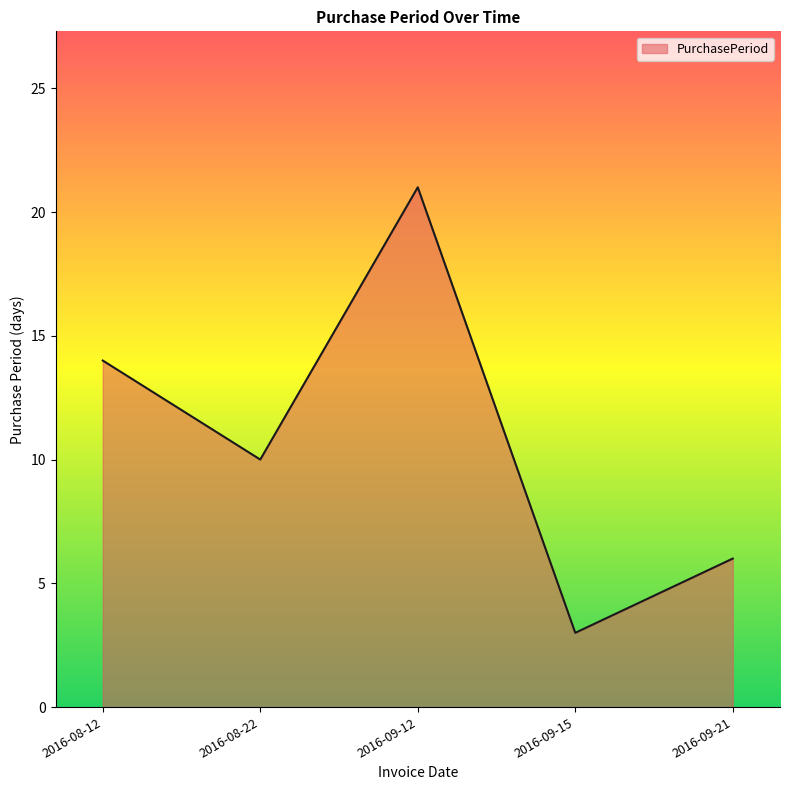

Count the values in the range 6 to 14.

3